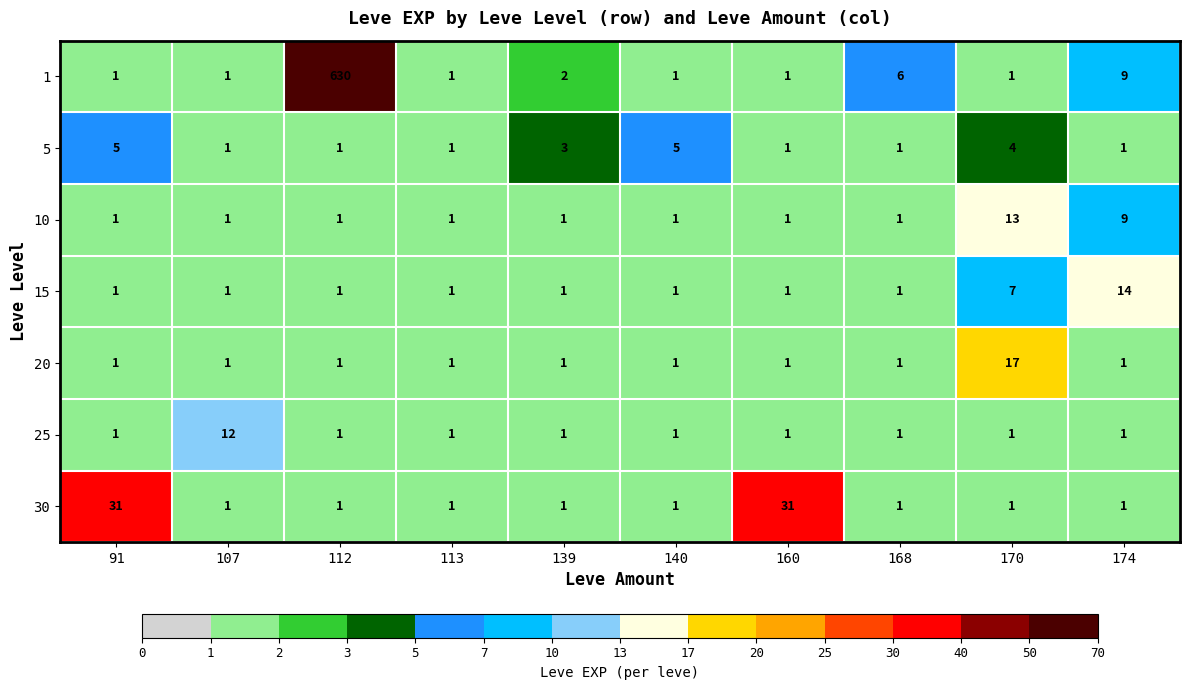

At which category is the sum across all series the highest?

112